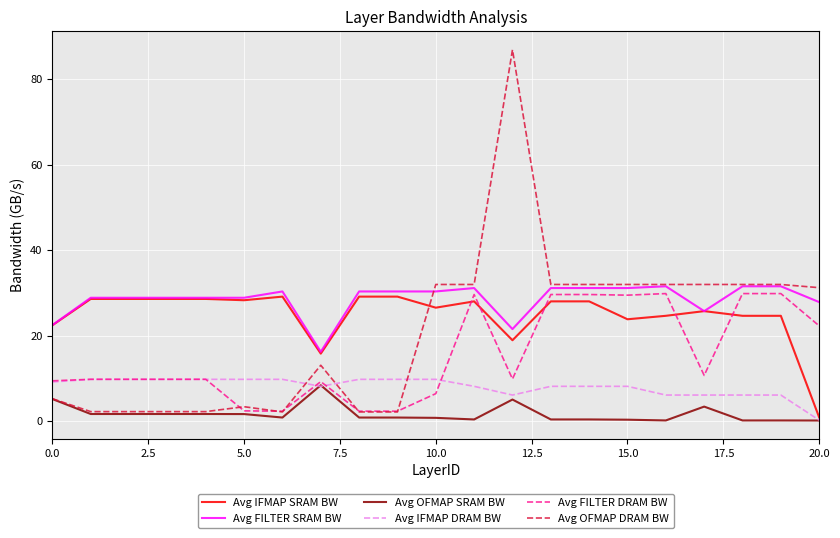

How many intersections are there between Avg IFMAP DRAM BW and Avg OFMAP DRAM BW?

3